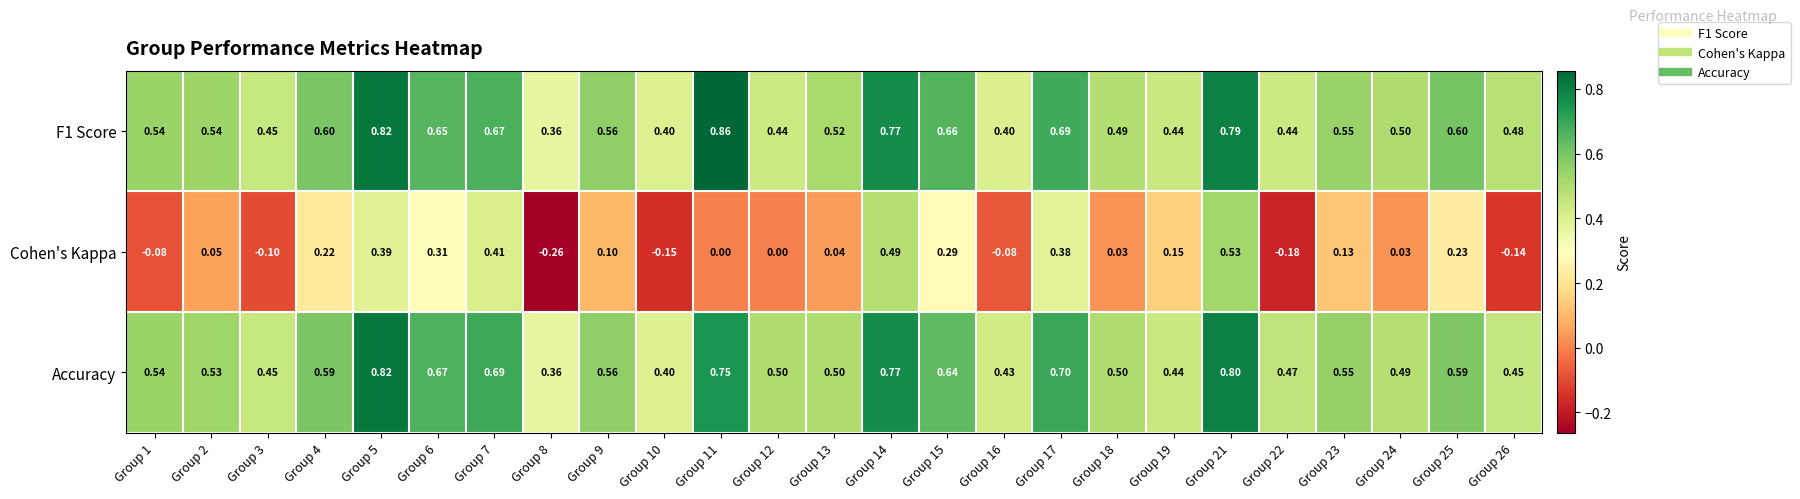

Between Group 8 and Group 24, which series saw the biggest shift?

Cohen's Kappa